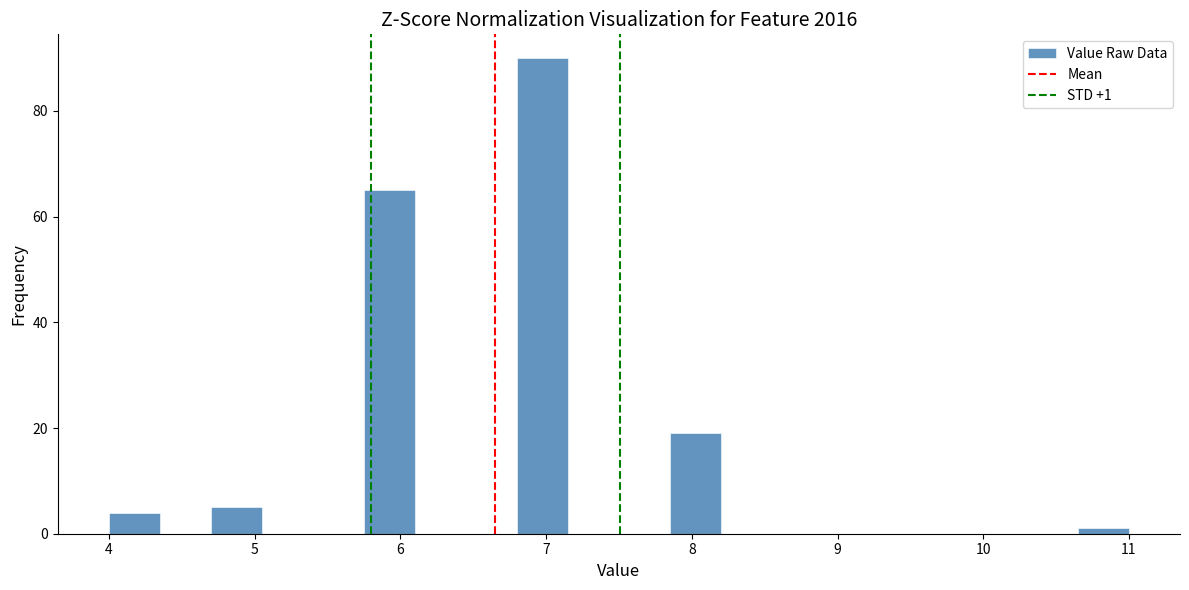

Read against the x-axis, roughly where is the centre of the tallest bar?

7.0